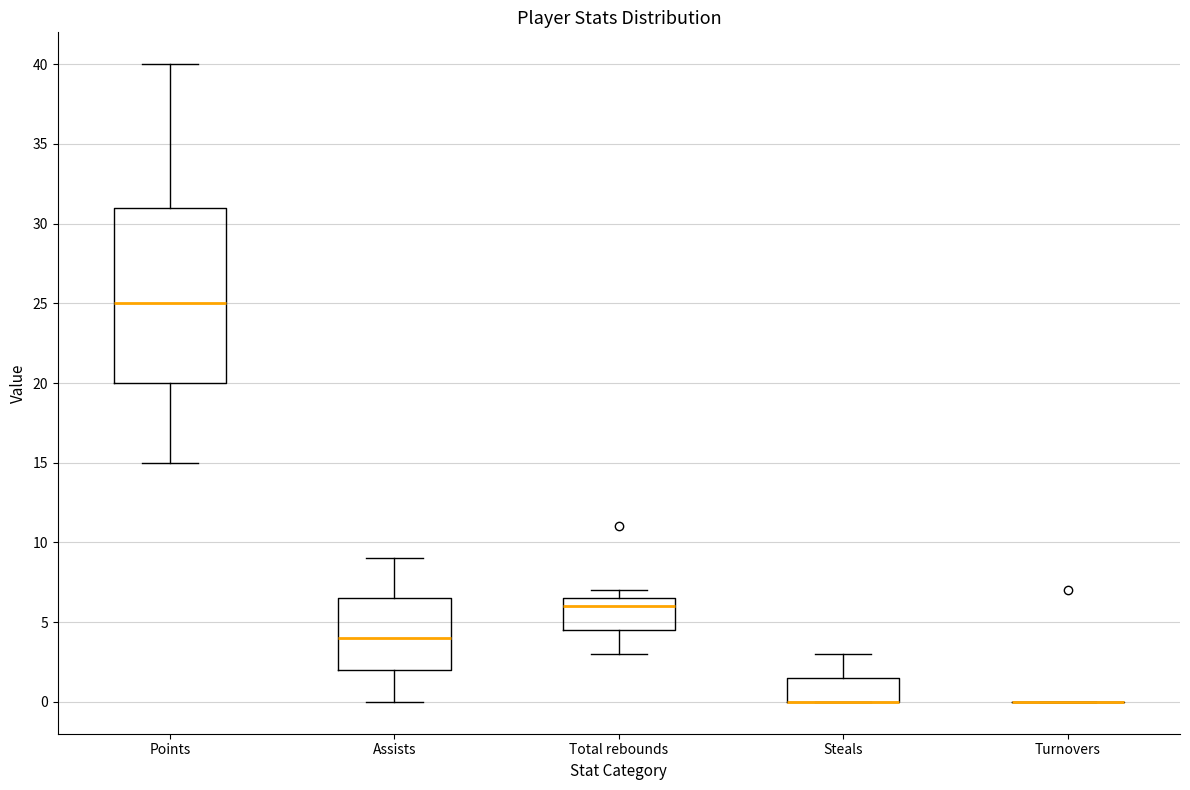

Reading left to right, read every box against the y-axis: the position of its median line, the range the box covers, and the ends of its whiskers. The values are not printed on the chart, so give them approximately, as read against the axis.

Points: median 25.0, box 20.0 to 31.0, whiskers 15.0 to 40.0
Assists: median 4.0, box 2.0 to 6.5, whiskers 0.0 to 9.0
Total rebounds: median 6.0, box 4.5 to 6.5, whiskers 3.0 to 7.0
Steals: median 0.0 (drawn on the box's lower edge), box 0.0 to 1.5, whiskers 0.0 to 3.0
Turnovers: box collapsed to a line at 0.0, whiskers 0.0 to 0.0